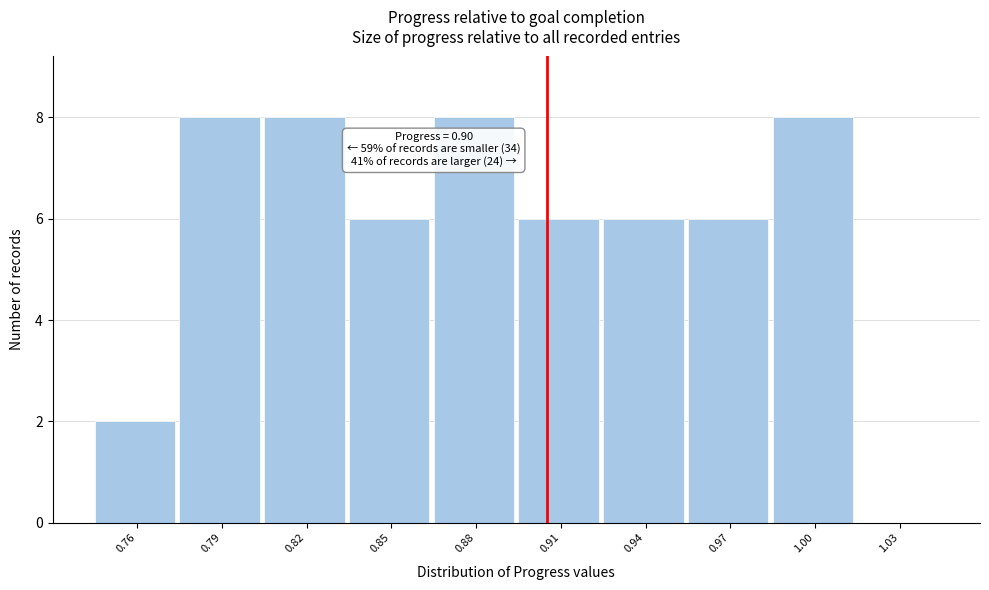

Reading right to left, list all the values displayed in this chart.

1.03=0	1.00=8	0.97=6	0.94=6	0.91=6	0.88=8	0.85=6	0.82=8	0.79=8	0.76=2